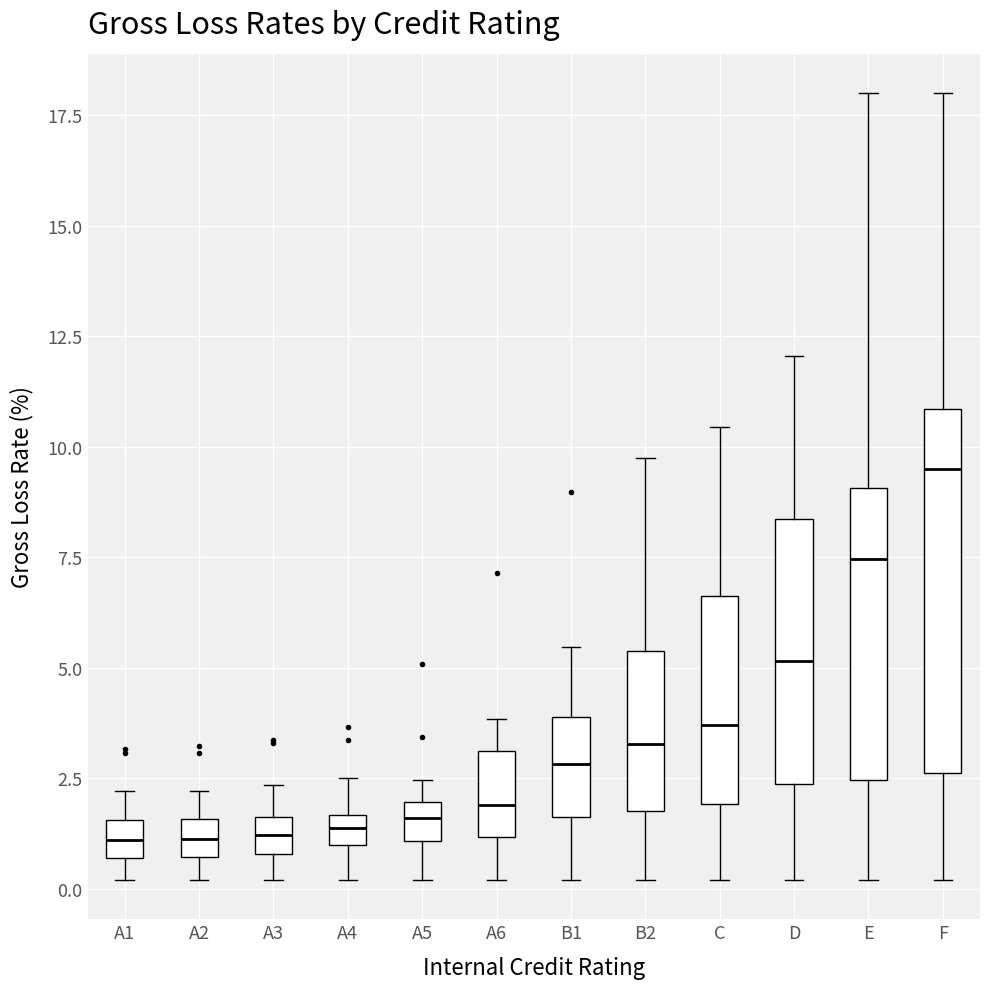

Comparing the boxes themselves (not the whiskers), which one is the tallest?

F